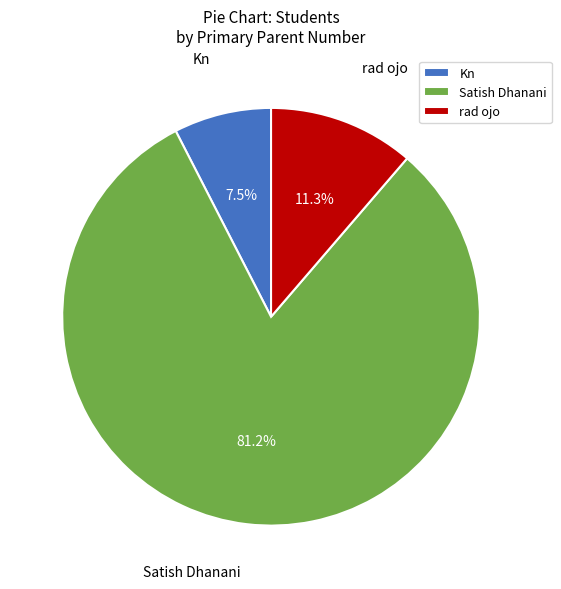

Which category has the biggest portion of the pie?

Satish Dhanani